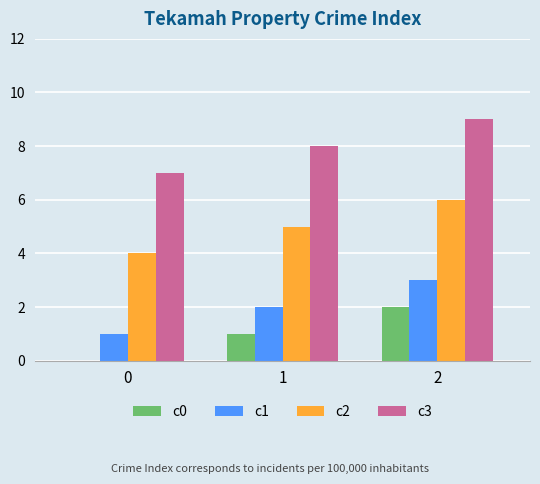

Is it true that c1 equals 2 at 1?

True